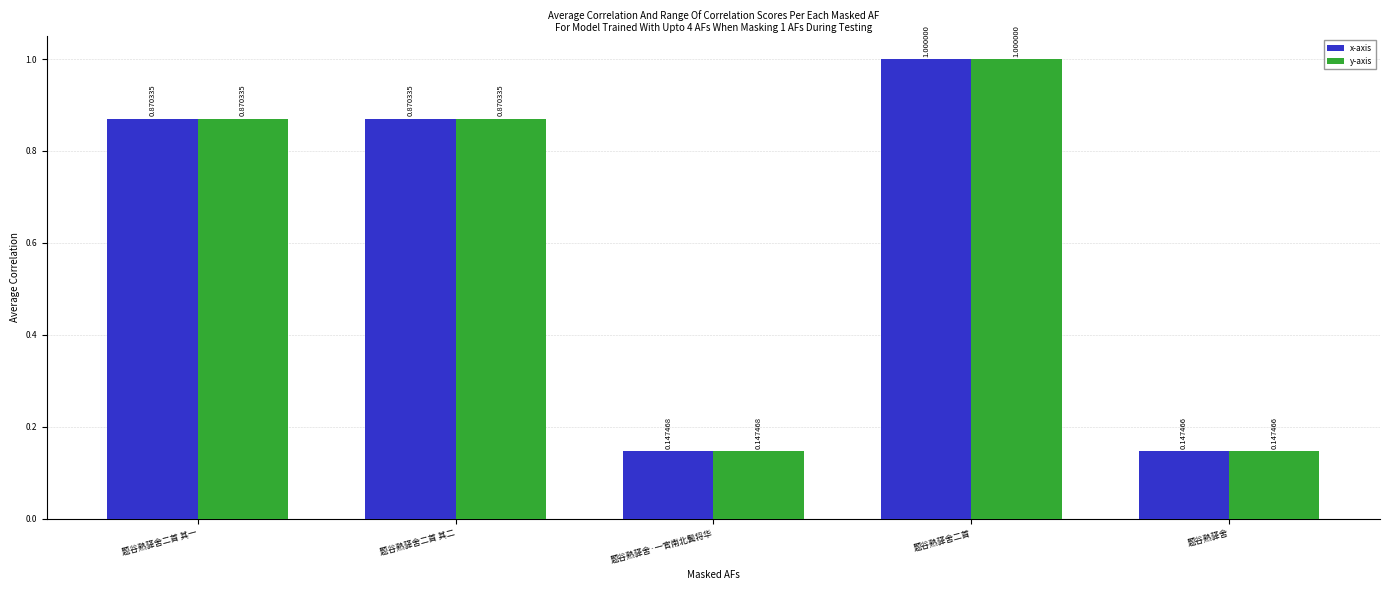

At which label is y-axis closest to 0?

题谷熟驿舍